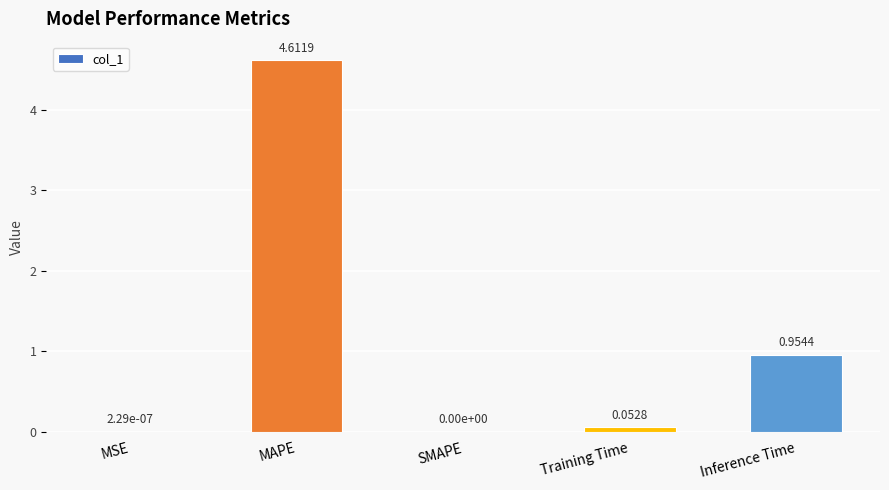

The value at MSE is 0.0. True or false?

True